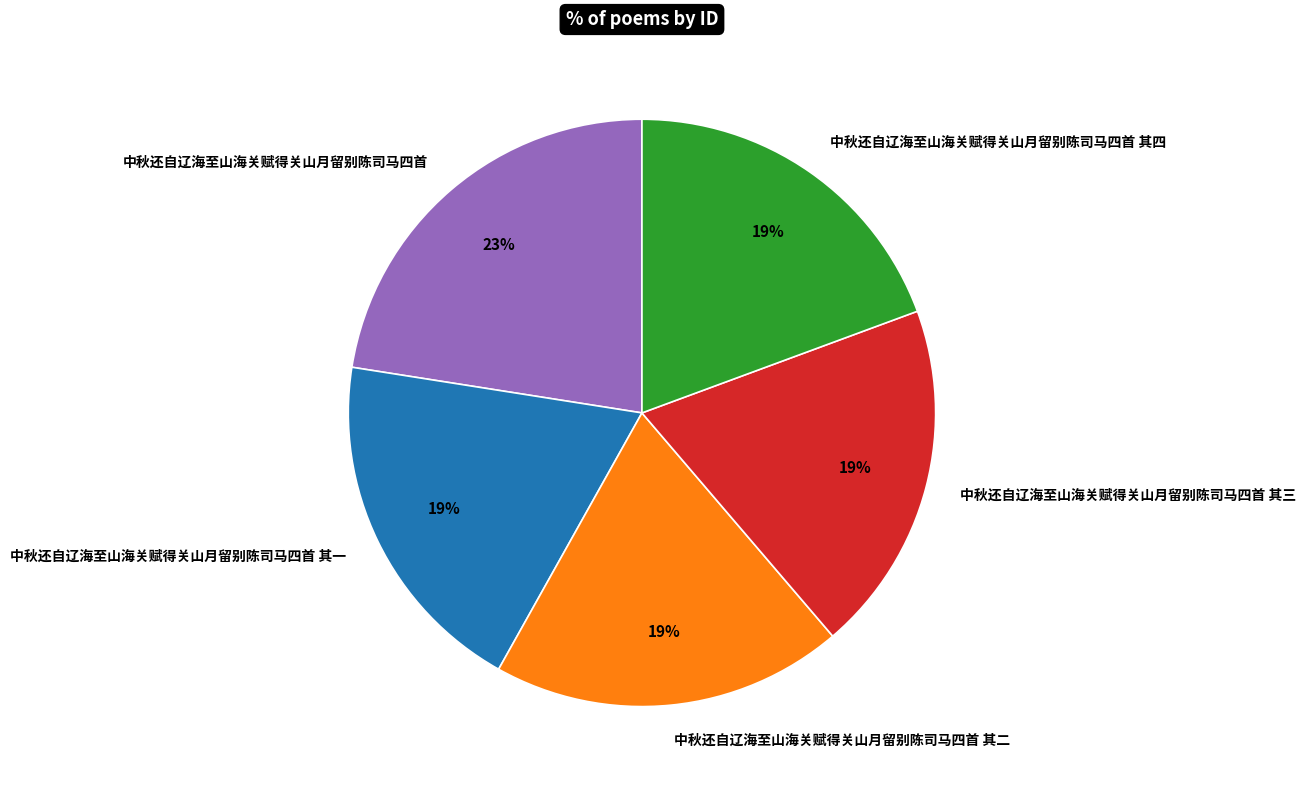

Which slice is the largest?

中秋还自辽海至山海关赋得关山月留别陈司马四首